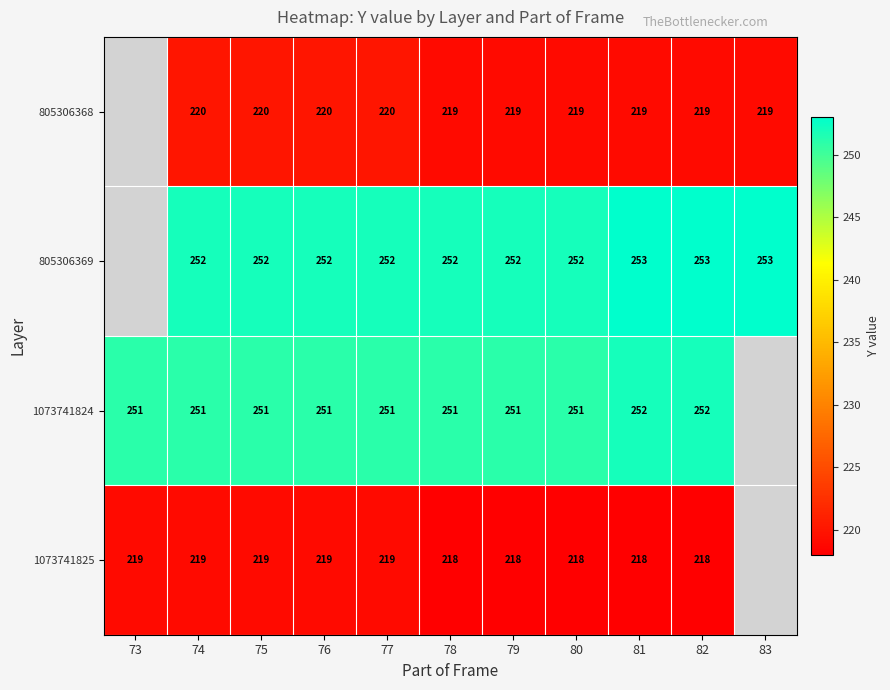

Which label corresponds to the smallest value in the chart?

78